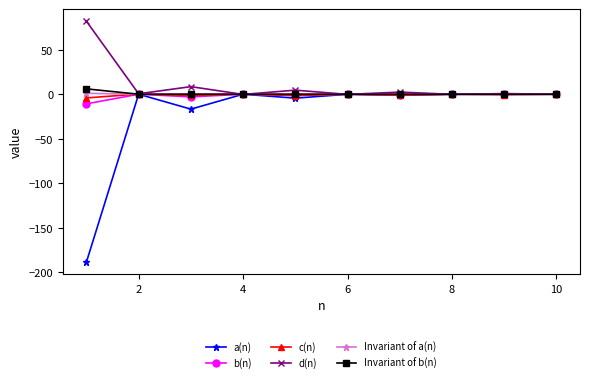

What is the minimum value shown in the chart?

-188.6